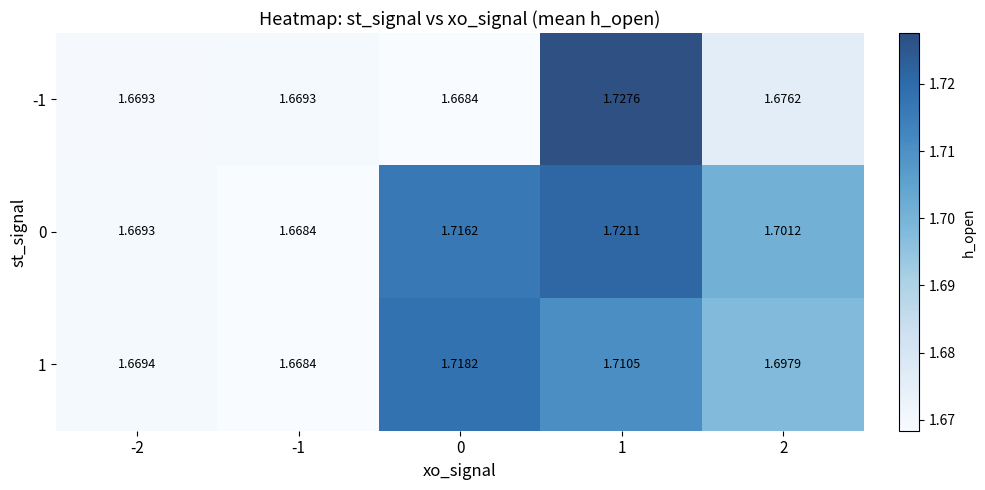

Is the value of 0 at 2 greater than the value of -1 at -1?

Yes